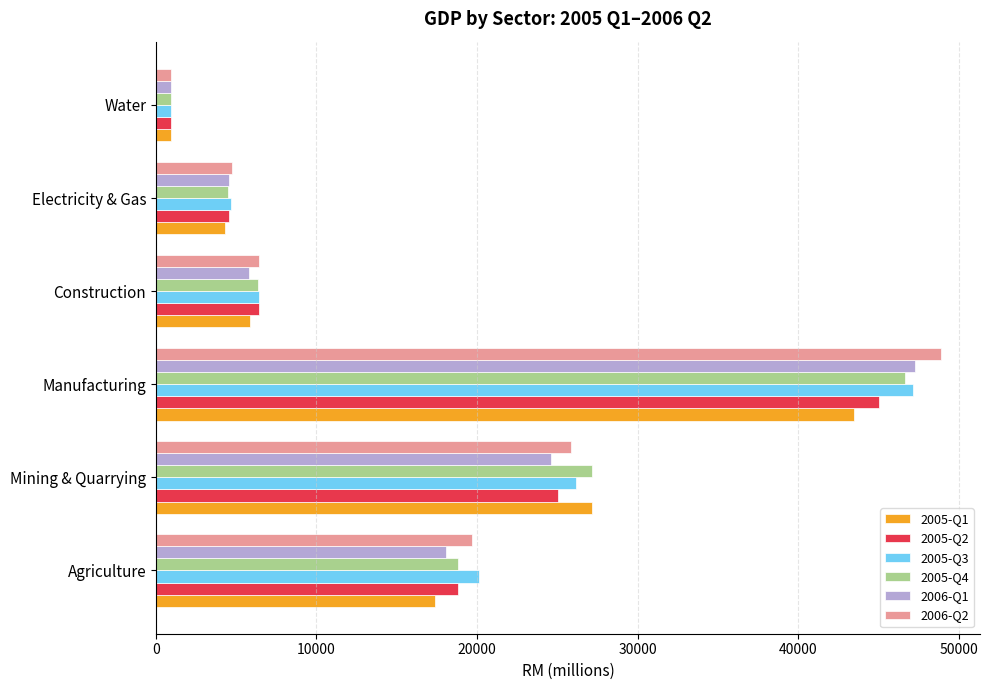

What is the sum of the 2006-Q1 values at Manufacturing and Mining & Quarrying?

71896.0